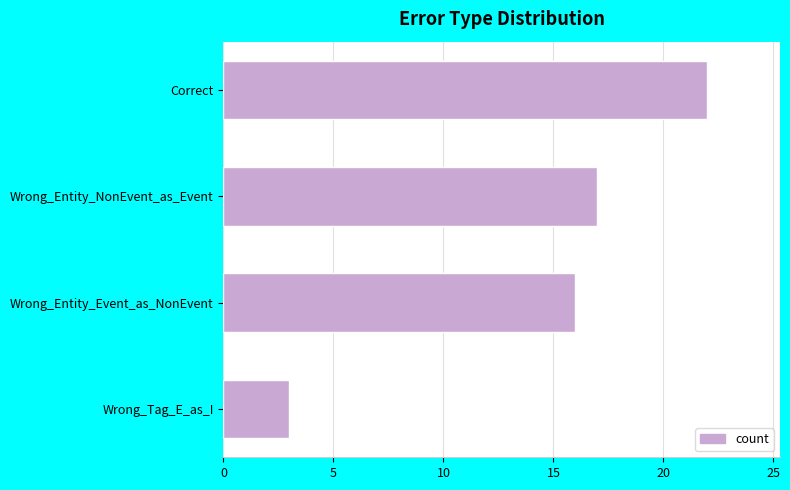

Reading bottom to top, extract all data points from this chart.

Wrong_Tag_E_as_I=3	Wrong_Entity_Event_as_NonEvent=16	Wrong_Entity_NonEvent_as_Event=17	Correct=22